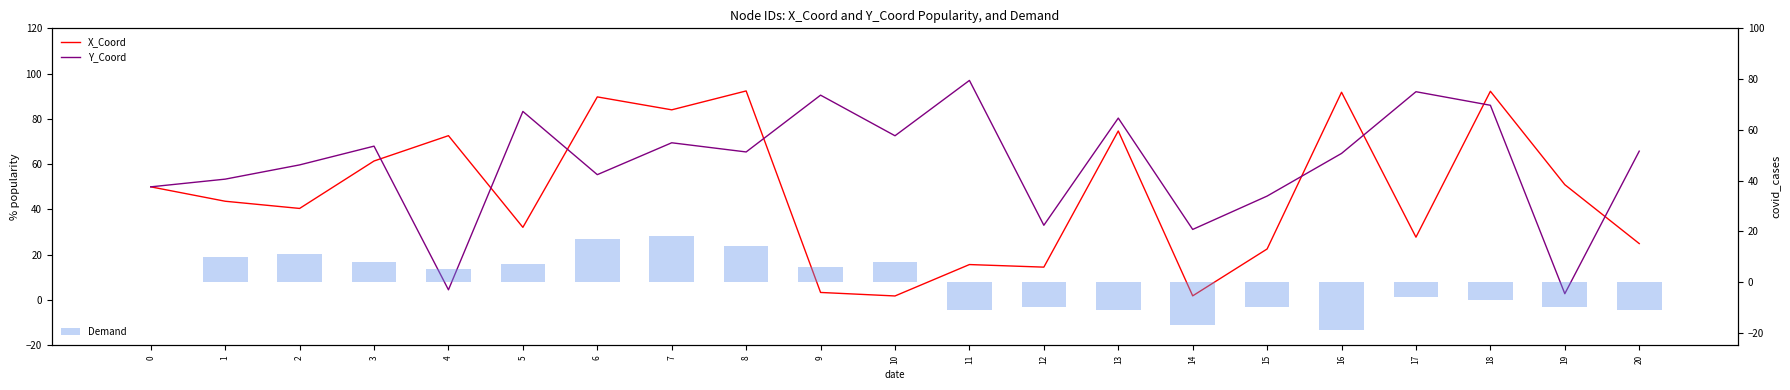

Which series has the largest range (max minus min)?

Y_Coord